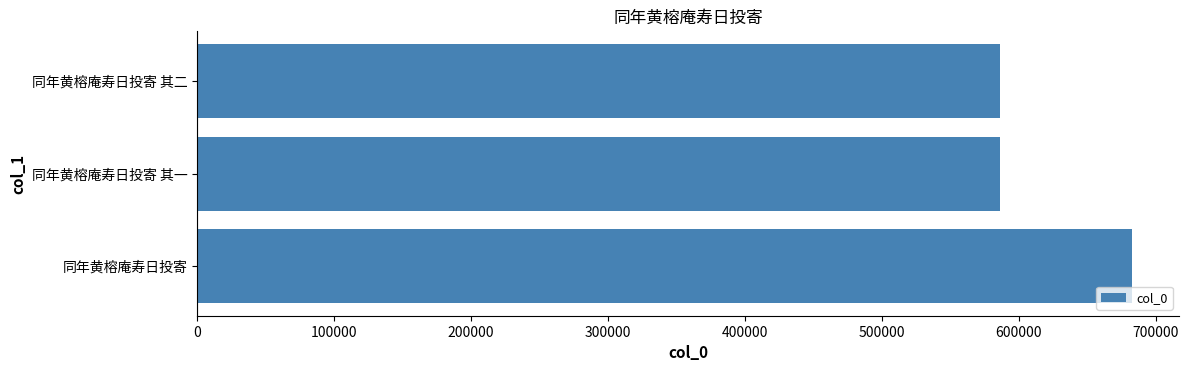

Approximately how many times larger is the value at 同年黄榕庵寿日投寄 其一 compared to 同年黄榕庵寿日投寄?

0.9